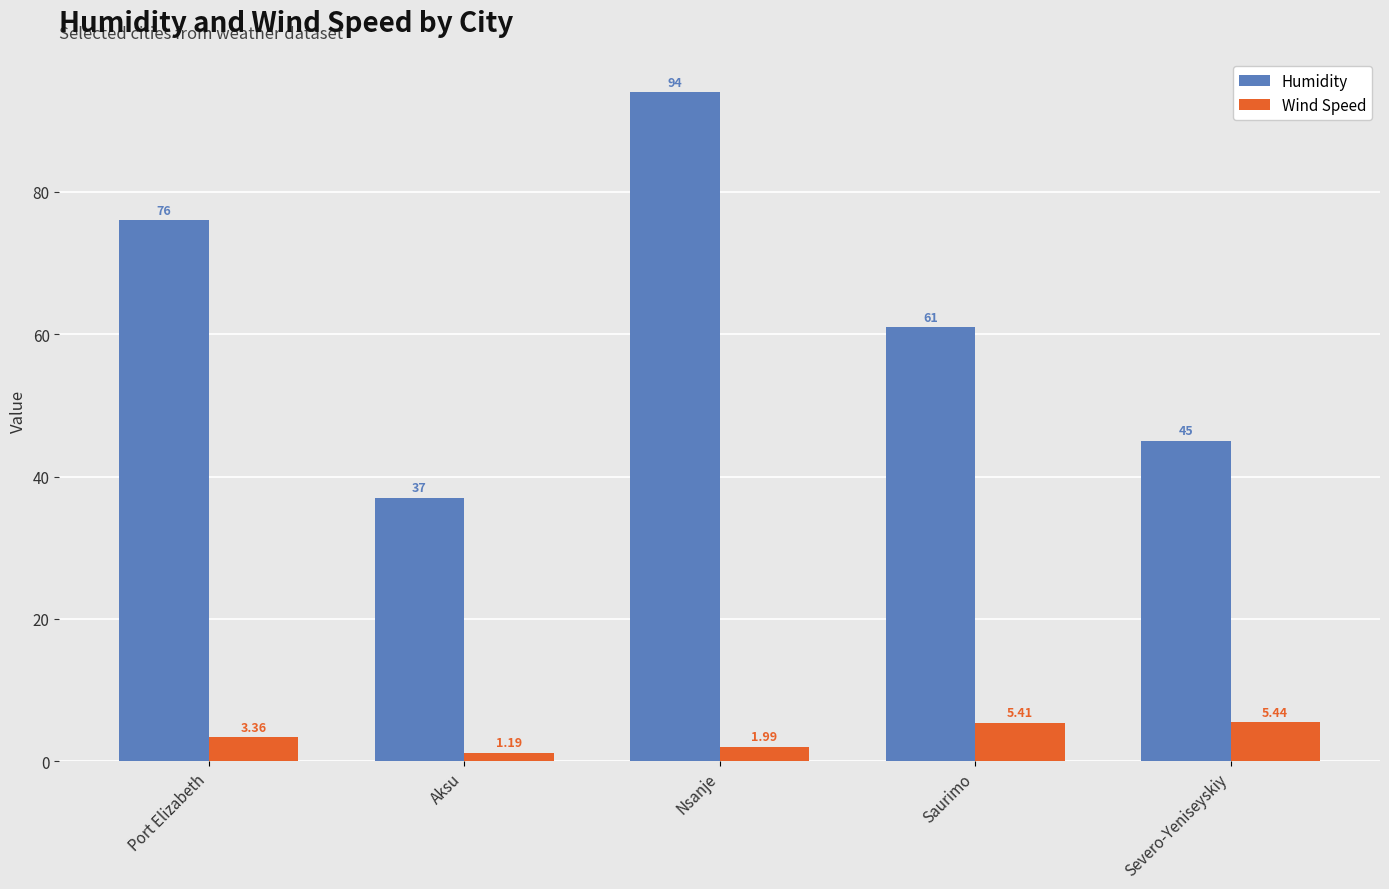

What is the total value across all series at Saurimo?

66.4